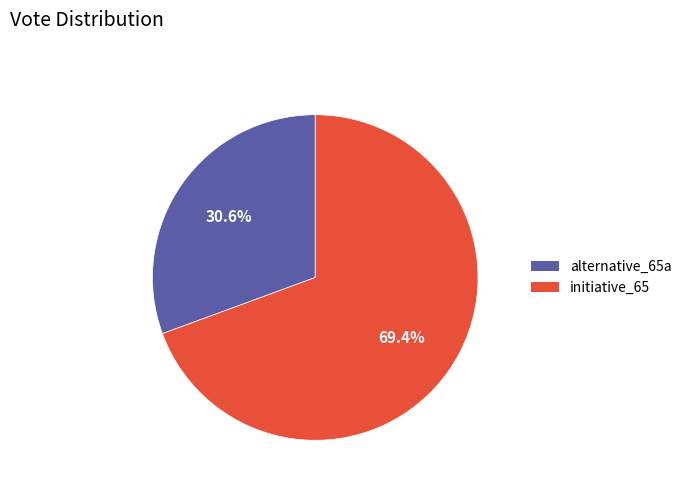

Rank the categories by value from lowest to highest.

alternative_65a, initiative_65